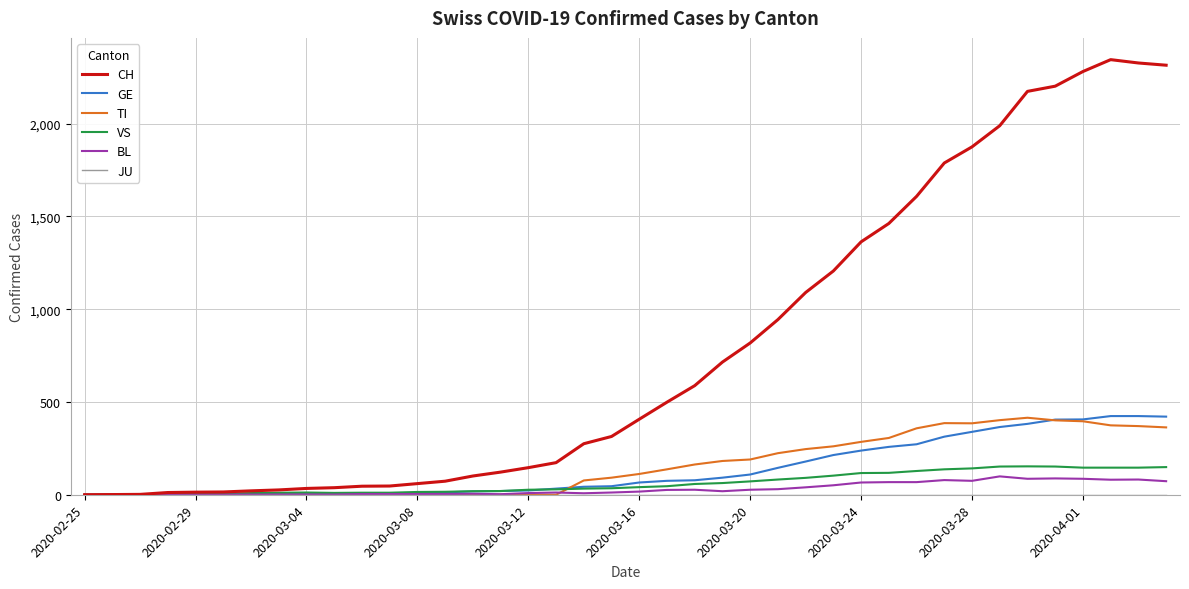

Which series has the widest spread of values?

CH